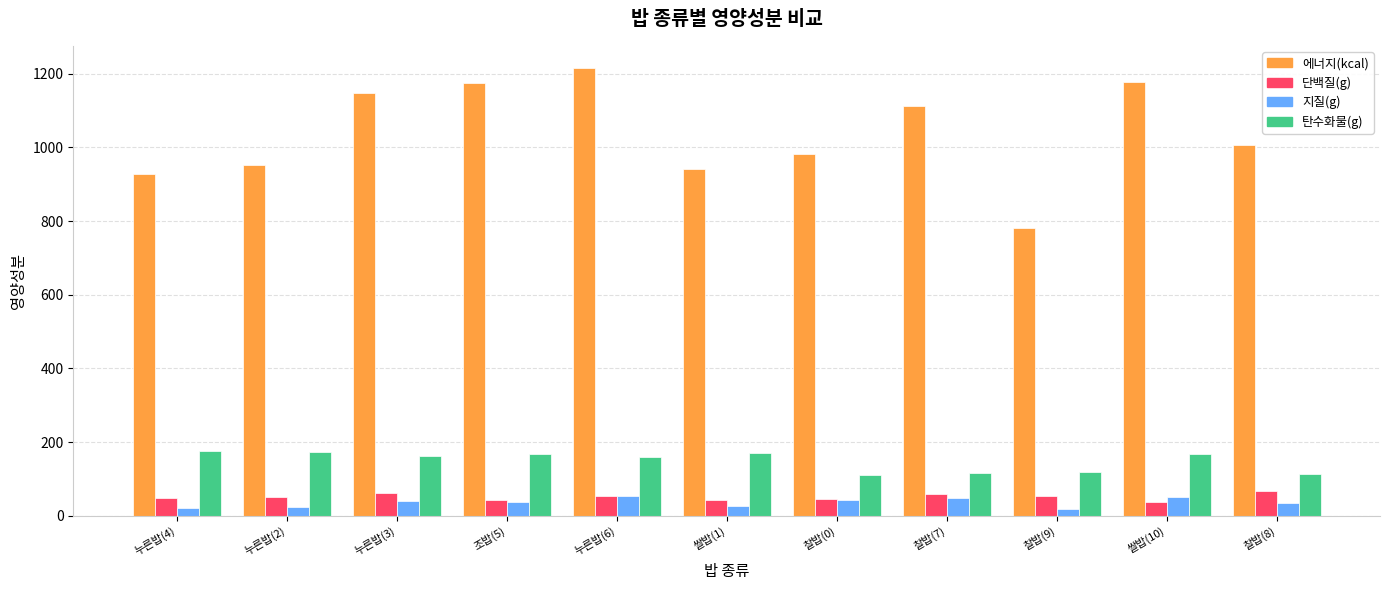

What is the difference between the maximum and minimum values in the 지질(g) series?

33.7